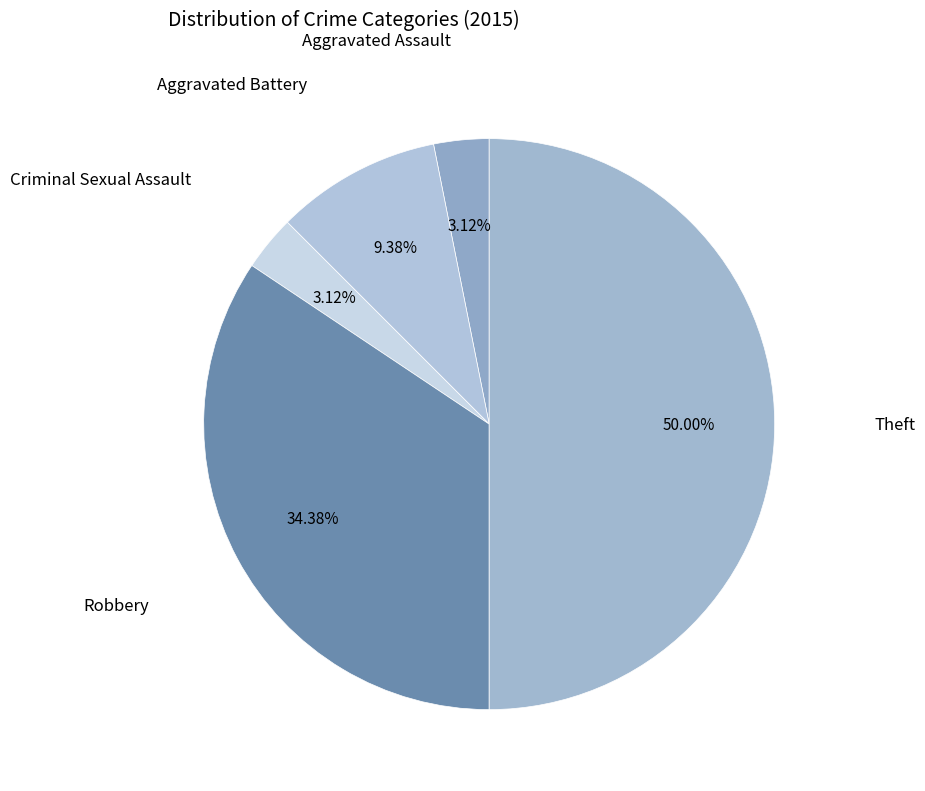

To the nearest percent, what is the difference between the largest and smallest slice percentages?

47%